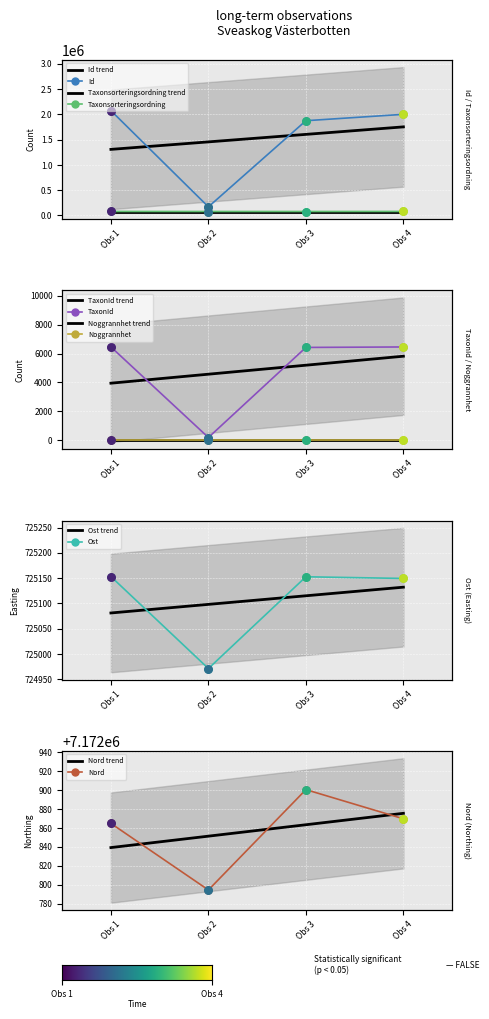

Which series has the largest Y range (max minus min)?

Id